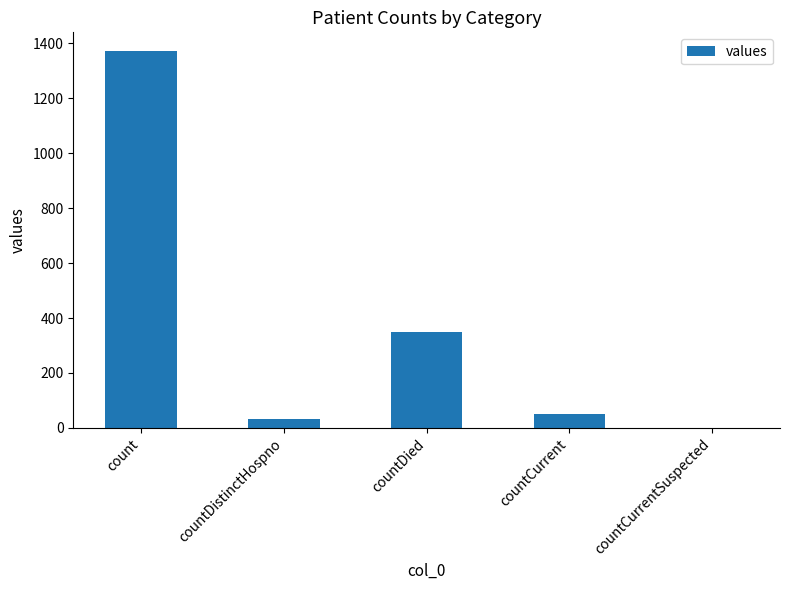

What is the difference between the values at countDied and countCurrent?

297